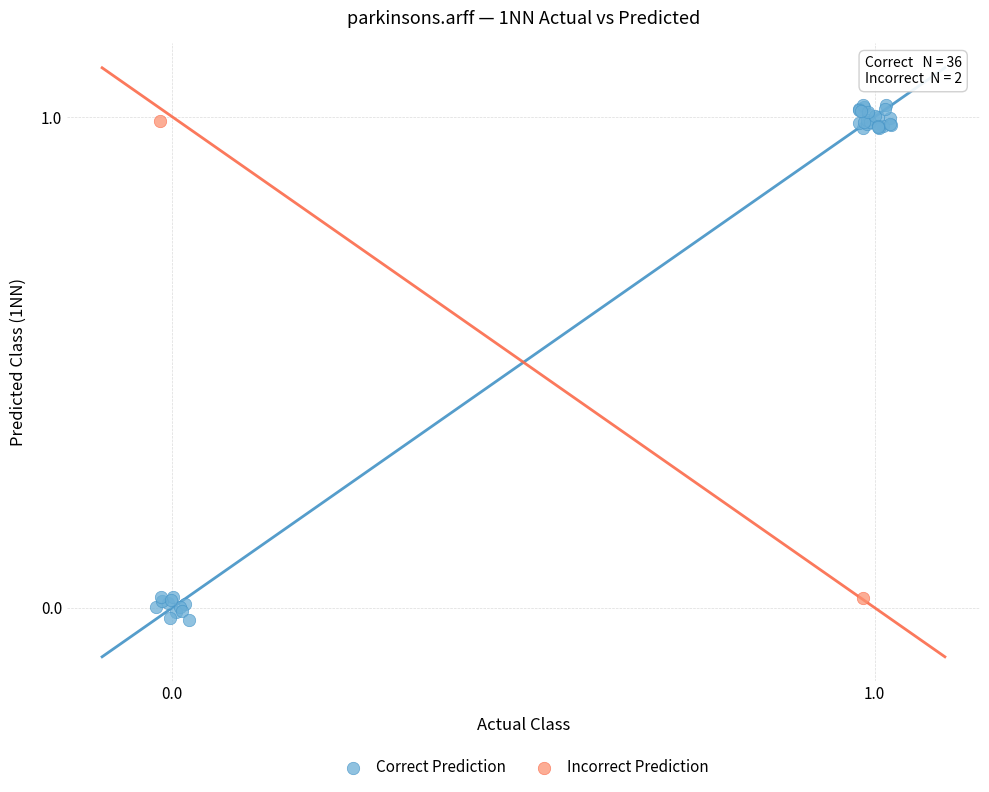

Which series contains the lowest Y value?

Correct Prediction